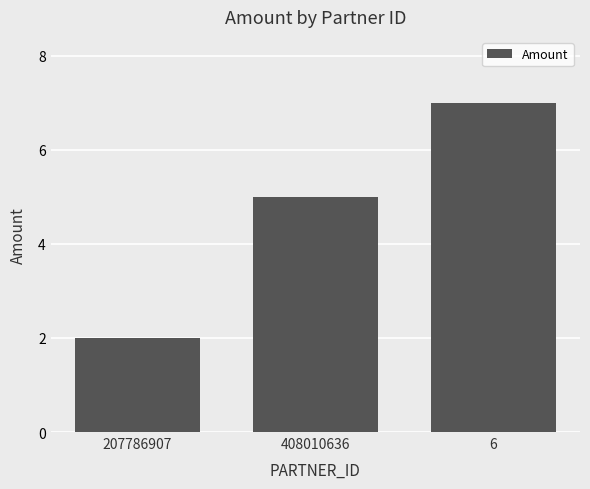

Rank the categories by value from lowest to highest.

207786907, 408010636, 6